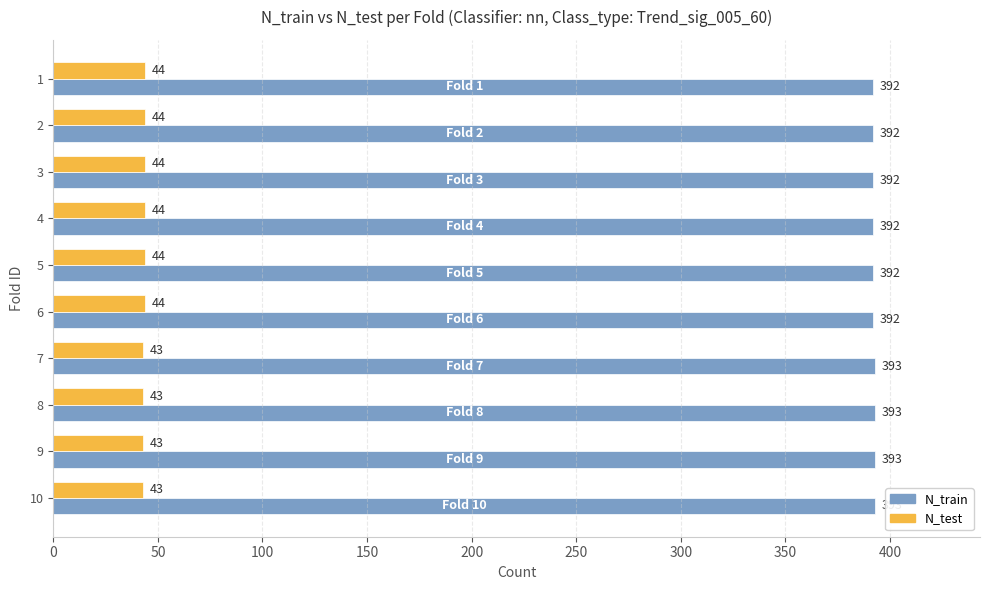

List the series in order of their overall mean, highest first.

N_train, N_test